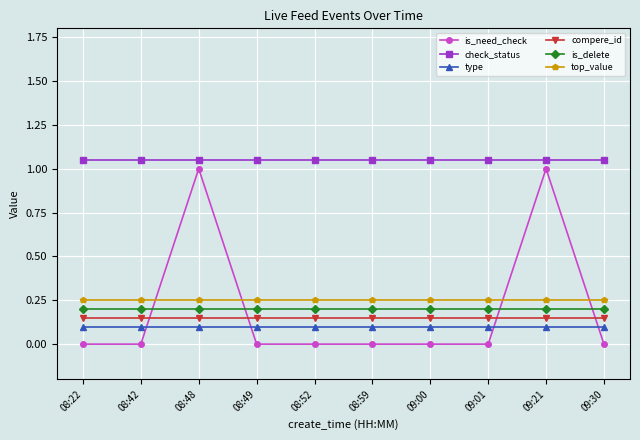

What is the highest value of the type series?

0.1